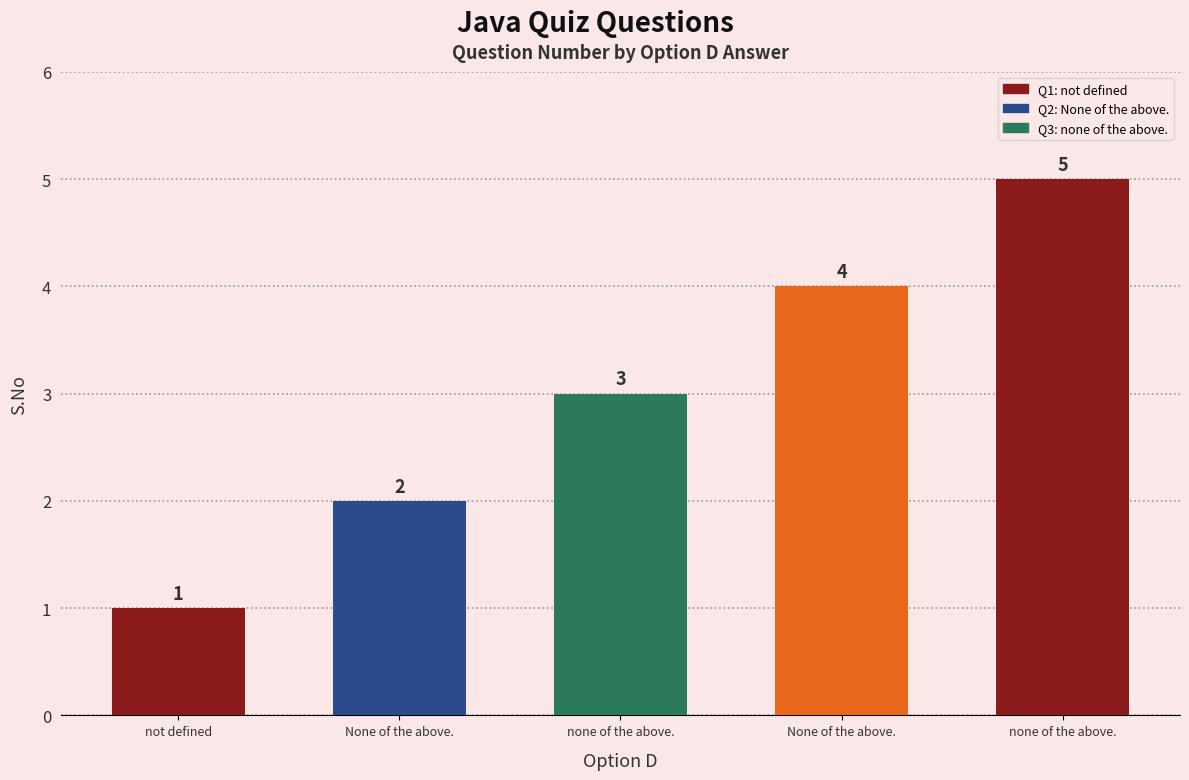

How many bars are there in total?

5